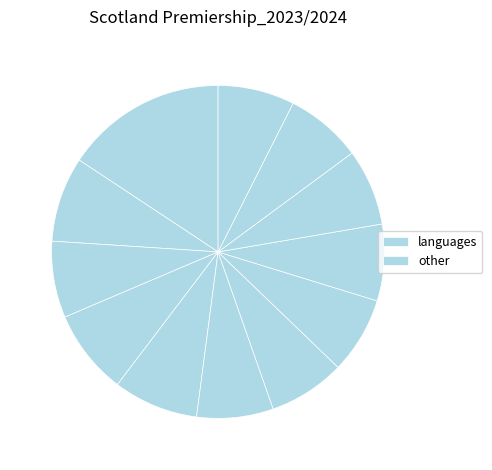

How many slices are in this pie chart?

12